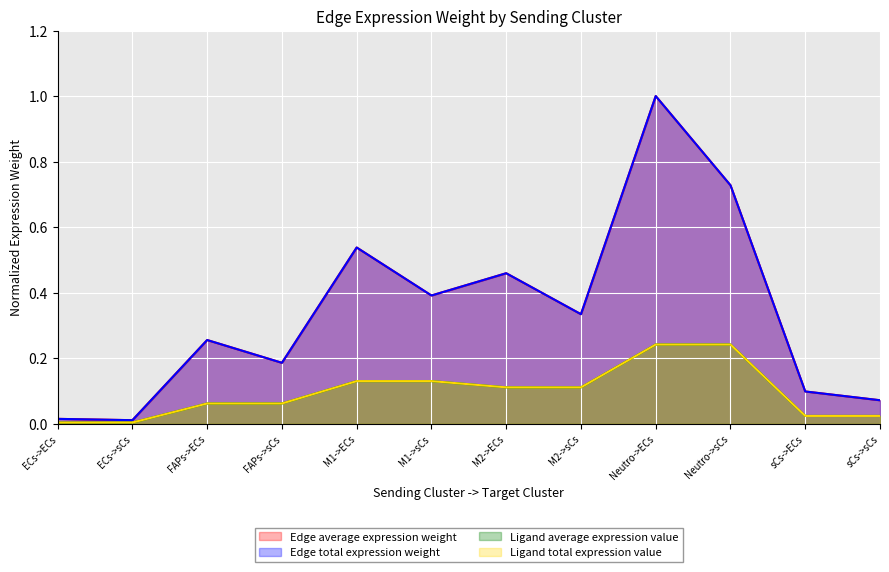

True or false: Ligand average expression value has more than 2 points higher than both neighbors.

False